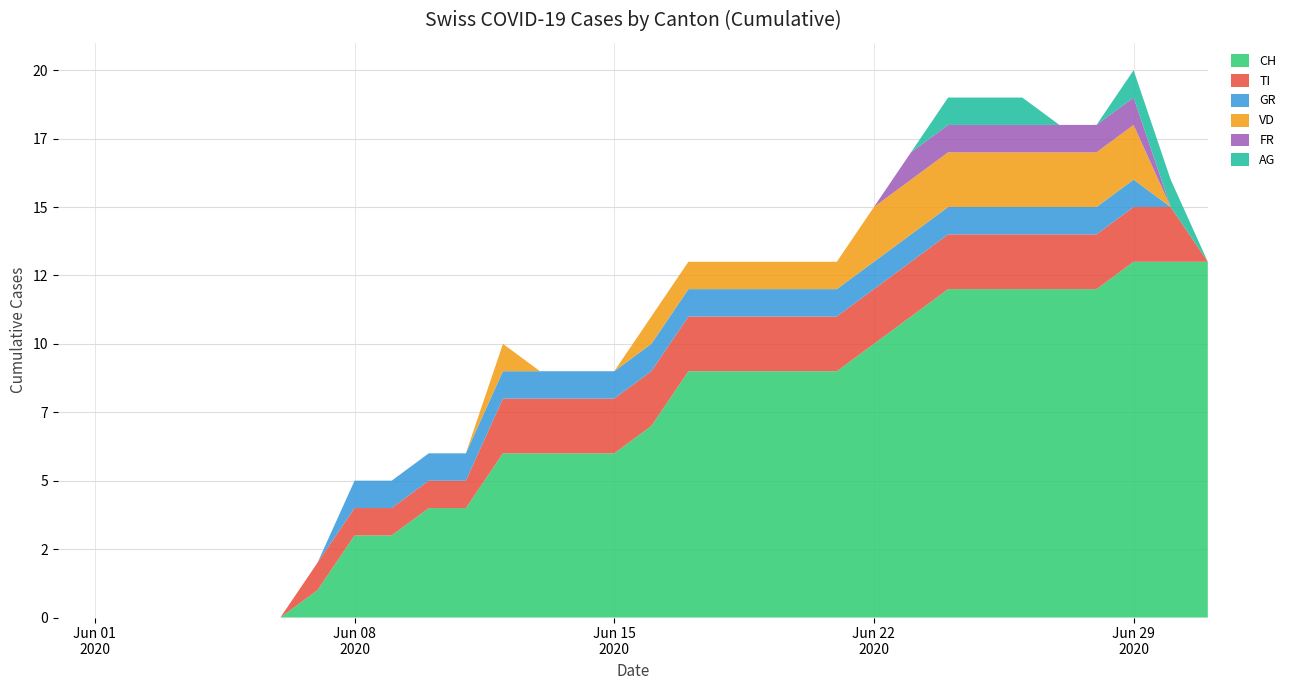

Reading right to left, list all the values displayed in this chart.

CH: 13	13	13	12	12	12	12	12	11	10	9	9	9	9	9	7	6	6	6	6	4	4	3	3	1	0	0	0	0	0	0	0
TI: 0	2	2	2	2	2	2	2	2	2	2	2	2	2	2	2	2	2	2	2	1	1	1	1	1	0	0	0	0	0	0	0
GR: 0	0	1	1	1	1	1	1	1	1	1	1	1	1	1	1	1	1	1	1	1	1	1	1	0	0	0	0	0	0	0	0
VD: 0	0	2	2	2	2	2	2	2	2	1	1	1	1	1	1	0	0	0	1	0	0	0	0	0	0	0	0	0	0	0	0
FR: 0	0	1	1	1	1	1	1	1	0	0	0	0	0	0	0	0	0	0	0	0	0	0	0	0	0	0	0	0	0	0	0
AG: 0	1	1	0	0	1	1	1	0	0	0	0	0	0	0	0	0	0	0	0	0	0	0	0	0	0	0	0	0	0	0	0